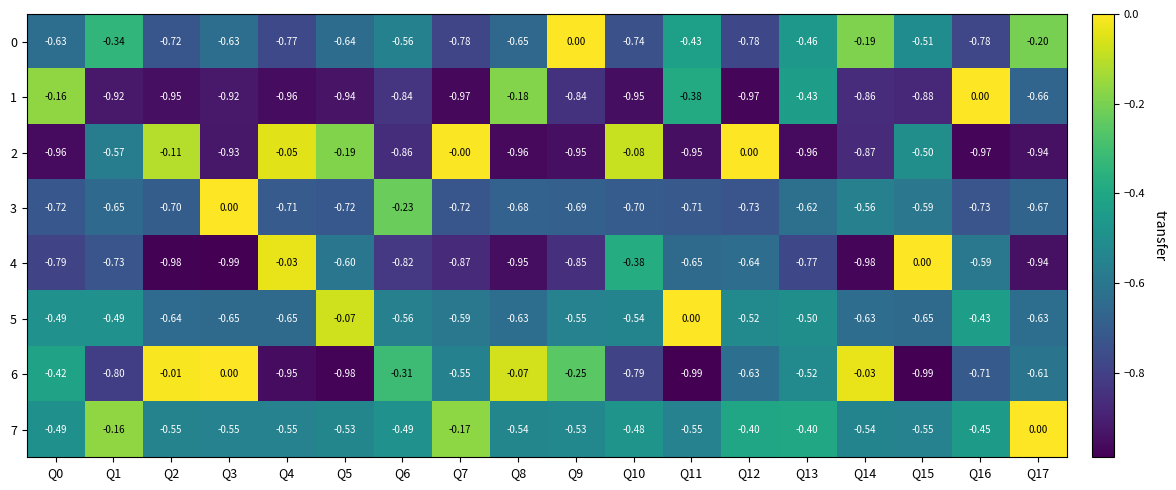

Count the number of data series in this chart.

8